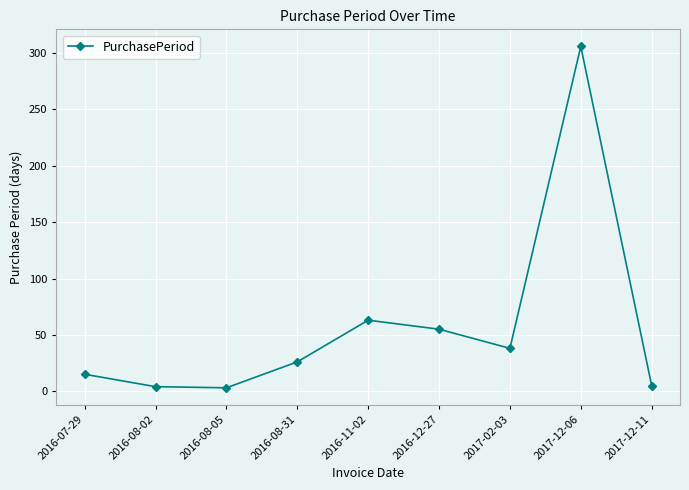

What is the average value?

57